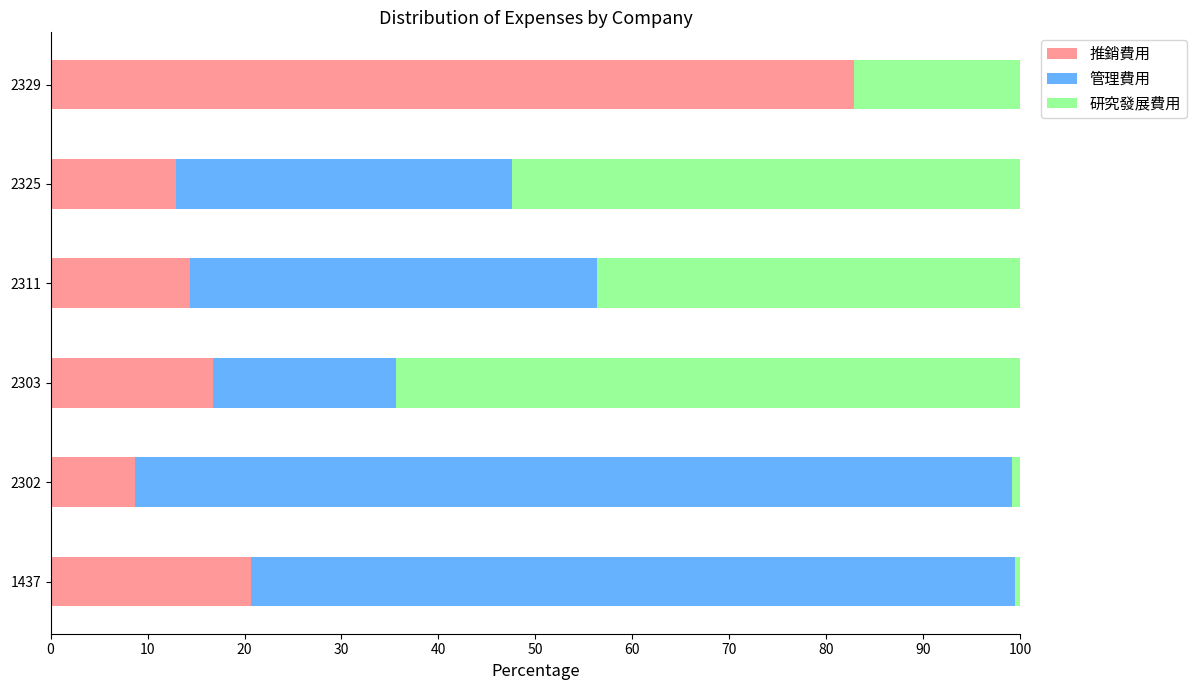

At which label is 推銷費用 closest to 45?

1437